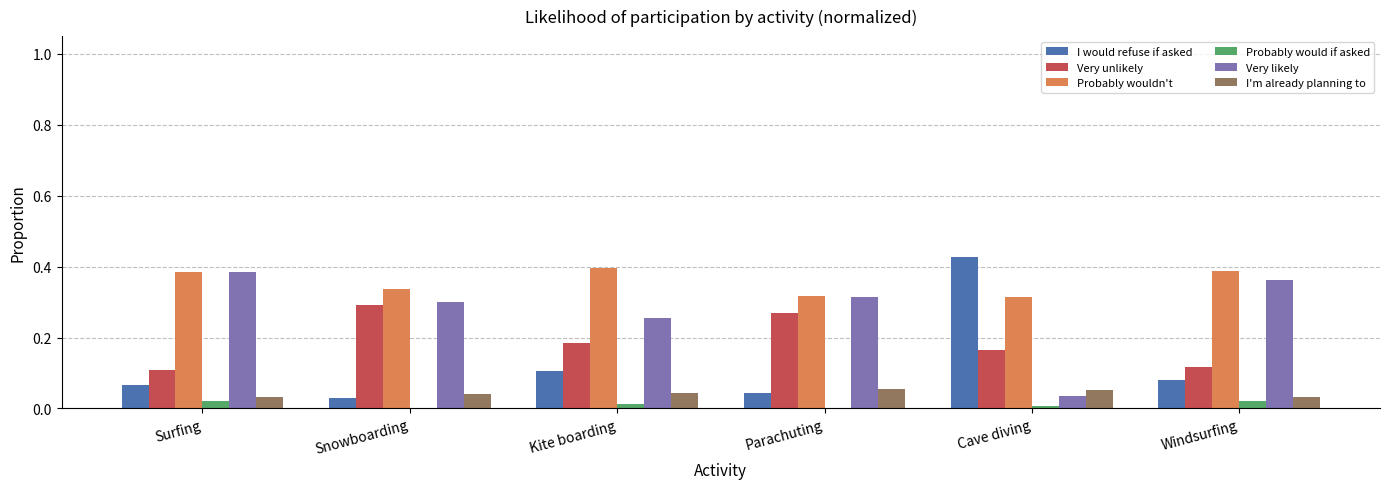

Is the value of Very likely at Kite boarding greater than the value of Probably would if asked at Cave diving?

Yes